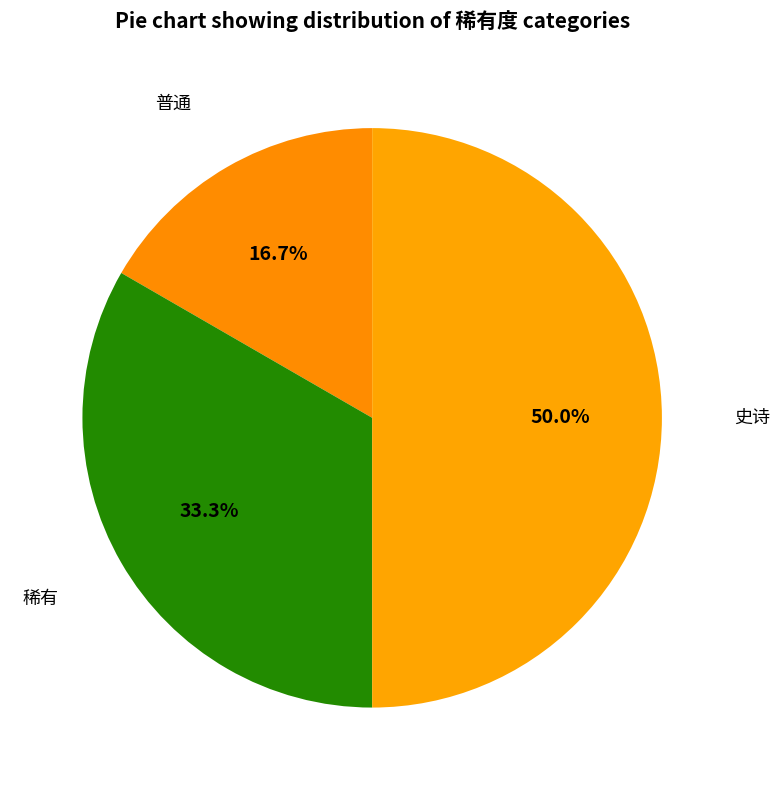

The 稀有 slice represents 22% of the pie. True or false?

False